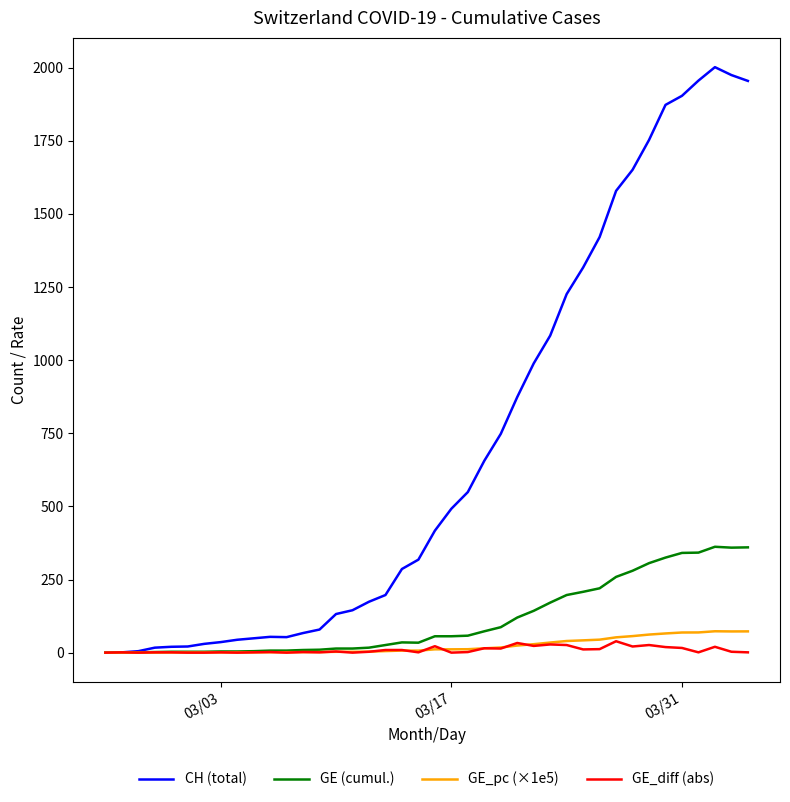

Which series has the largest range (max minus min)?

CH (total)